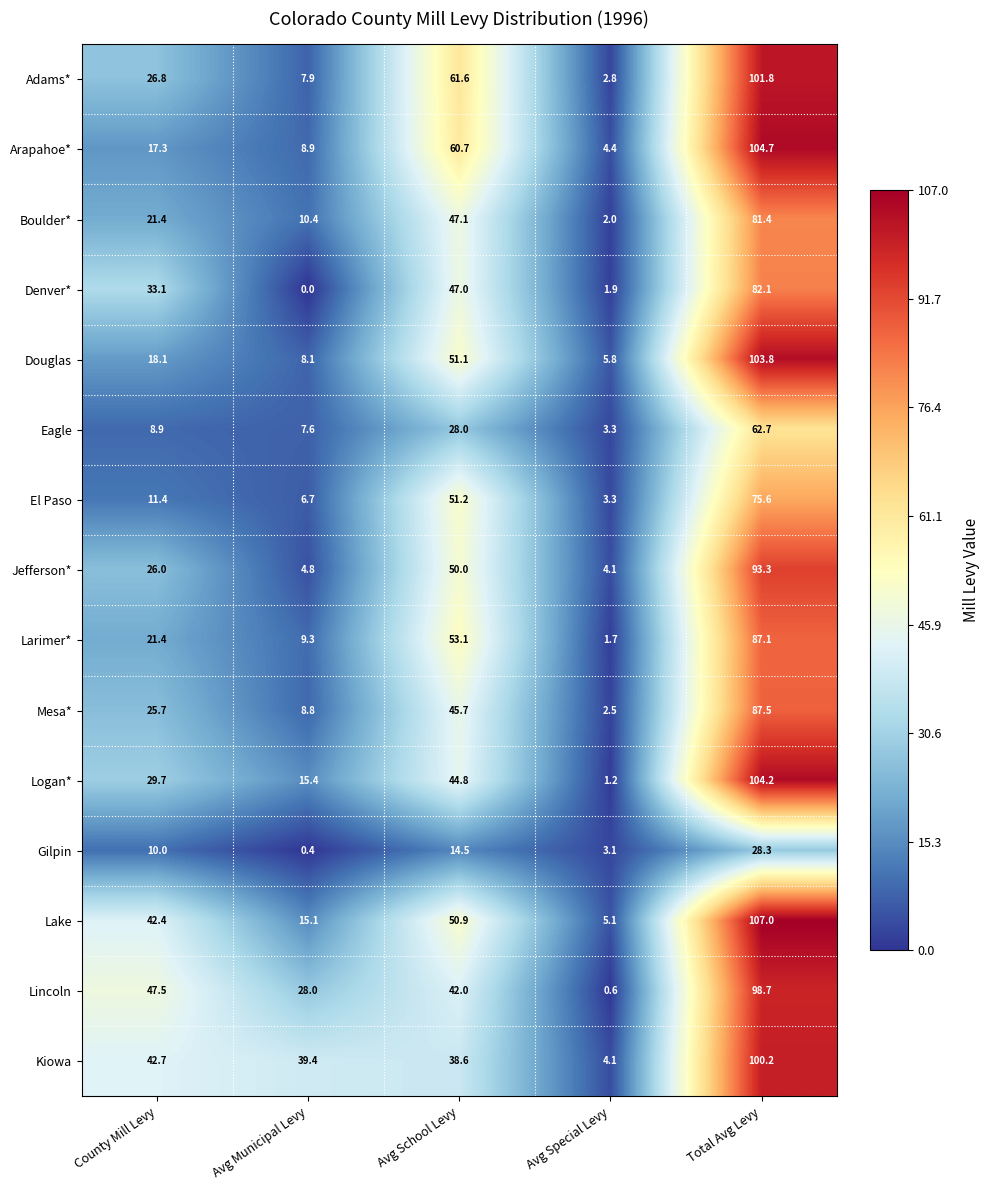

What is the sum of the Boulder* values at County Mill Levy and Avg School Levy?

68.5